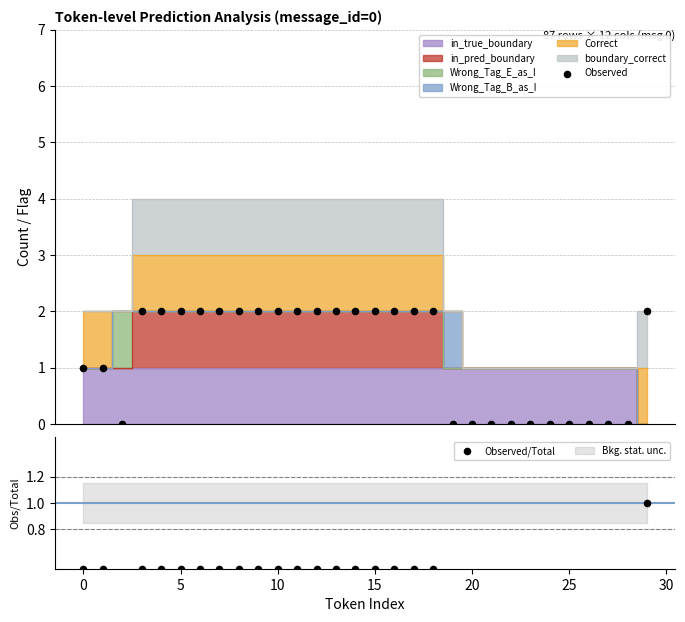

Which series has the widest spread of Y values?

Observed